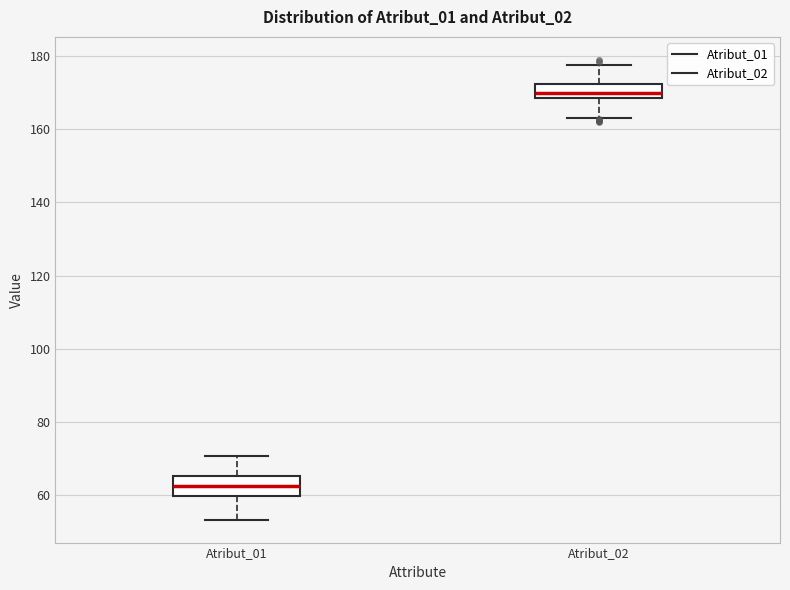

Where is the lower edge of the box for Atribut_01 on the y-axis? The values are not printed on the chart, so give them approximately, as read against the axis.

60